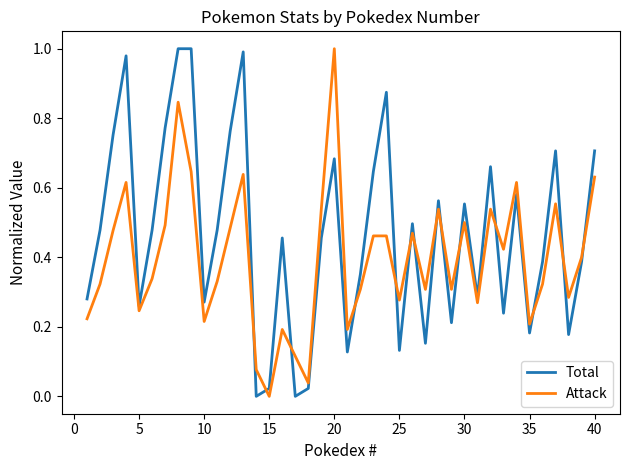

How many lines are shown in the chart?

2